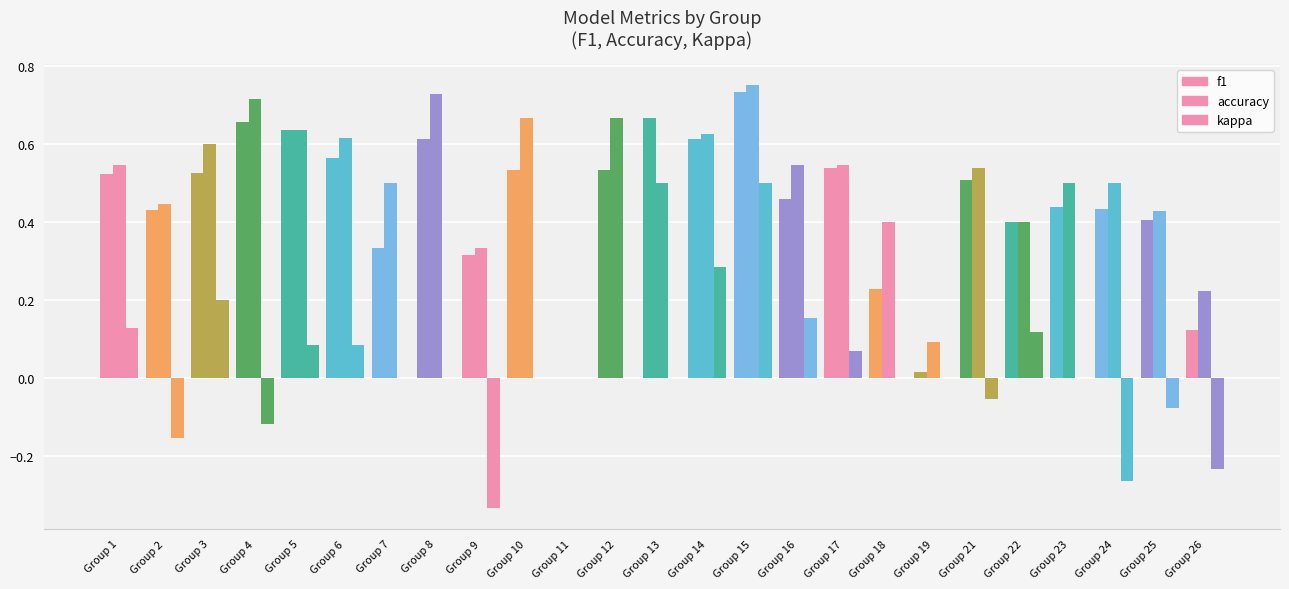

Reading right to left, what are all the values shown in this chart?

f1: Group 26=0.1	Group 25=0.4	Group 24=0.4	Group 23=0.4	Group 22=0.4	Group 21=0.5	Group 19=0.0	Group 18=0.2	Group 17=0.5	Group 16=0.5	Group 15=0.7	Group 14=0.6	Group 13=0.7	Group 12=0.5	Group 11=0.0	Group 10=0.5	Group 9=0.3	Group 8=0.6	Group 7=0.3	Group 6=0.6	Group 5=0.6	Group 4=0.7	Group 3=0.5	Group 2=0.4	Group 1=0.5
accuracy: Group 26=0.2	Group 25=0.4	Group 24=0.5	Group 23=0.5	Group 22=0.4	Group 21=0.5	Group 19=0.1	Group 18=0.4	Group 17=0.5	Group 16=0.5	Group 15=0.8	Group 14=0.6	Group 13=0.5	Group 12=0.7	Group 11=0.0	Group 10=0.7	Group 9=0.3	Group 8=0.7	Group 7=0.5	Group 6=0.6	Group 5=0.6	Group 4=0.7	Group 3=0.6	Group 2=0.4	Group 1=0.5
kappa: Group 26=-0.2	Group 25=-0.1	Group 24=-0.3	Group 23=0.0	Group 22=0.1	Group 21=-0.1	Group 19=0.0	Group 18=0.0	Group 17=0.1	Group 16=0.2	Group 15=0.5	Group 14=0.3	Group 13=0.0	Group 12=0.0	Group 11=0.0	Group 10=0.0	Group 9=-0.3	Group 8=0.0	Group 7=0.0	Group 6=0.1	Group 5=0.1	Group 4=-0.1	Group 3=0.2	Group 2=-0.2	Group 1=0.1